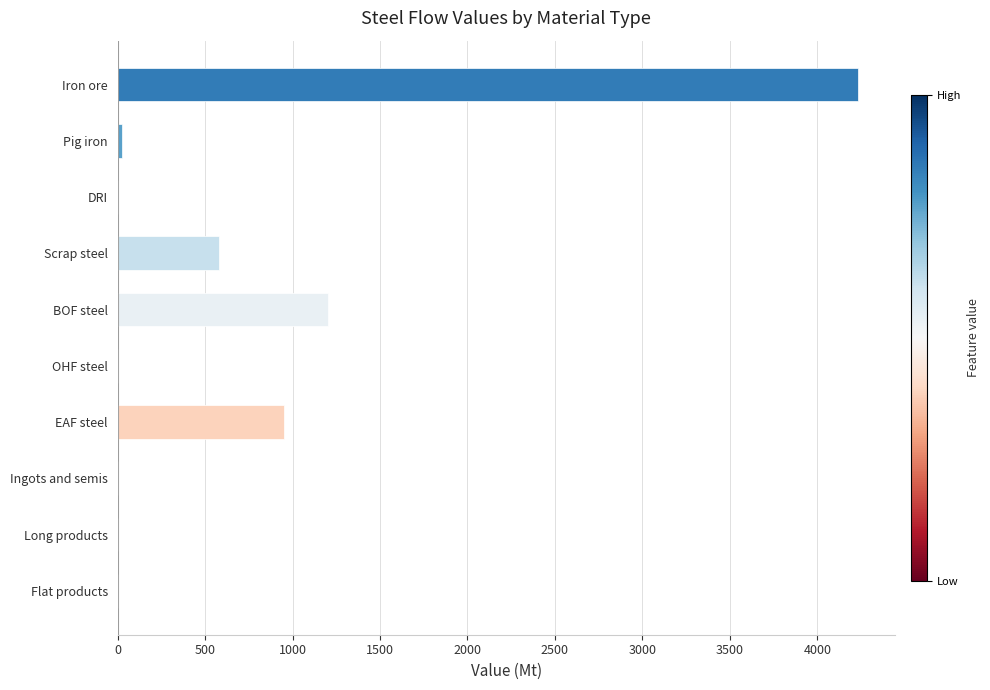

Between BOF steel and Flat products, which is larger?

BOF steel